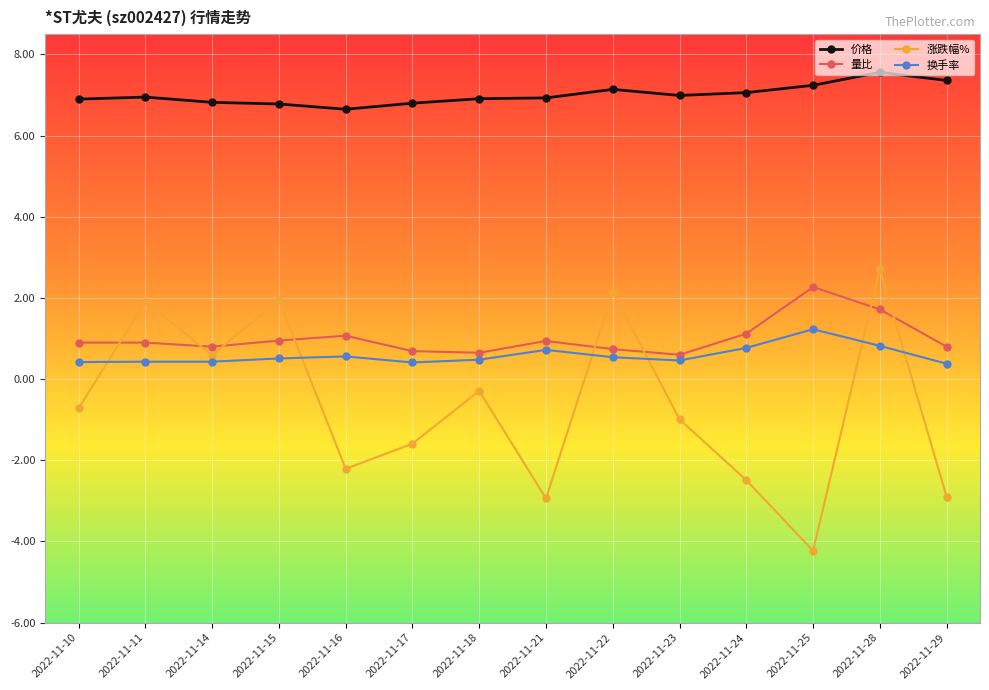

What are all the series names shown in the legend?

价格, 量比, 涨跌幅%, 换手率